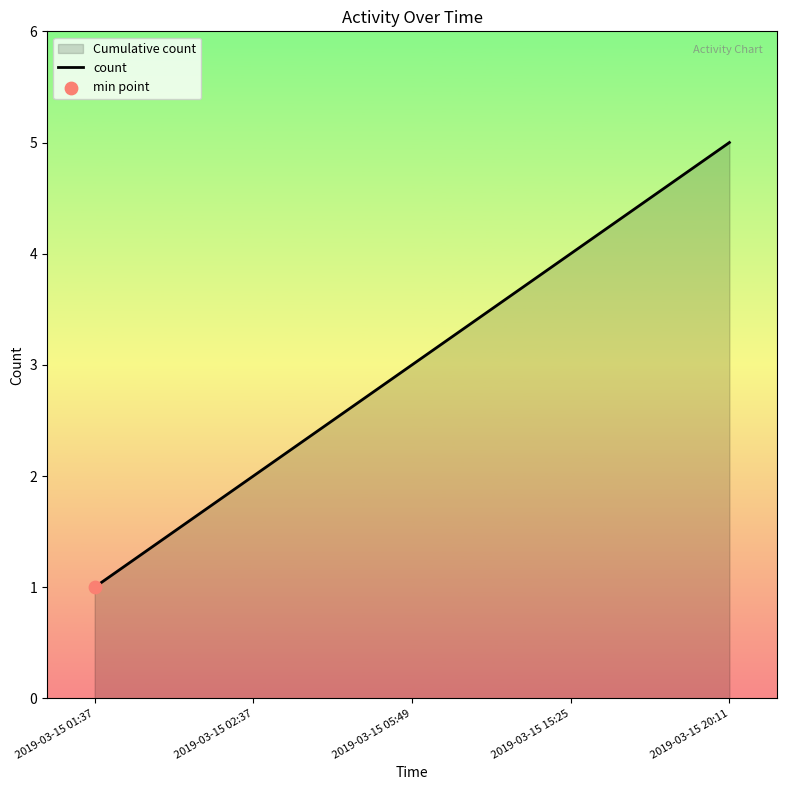

Which has a higher value, 2019-03-15 15:25 or 2019-03-15 20:11?

2019-03-15 20:11